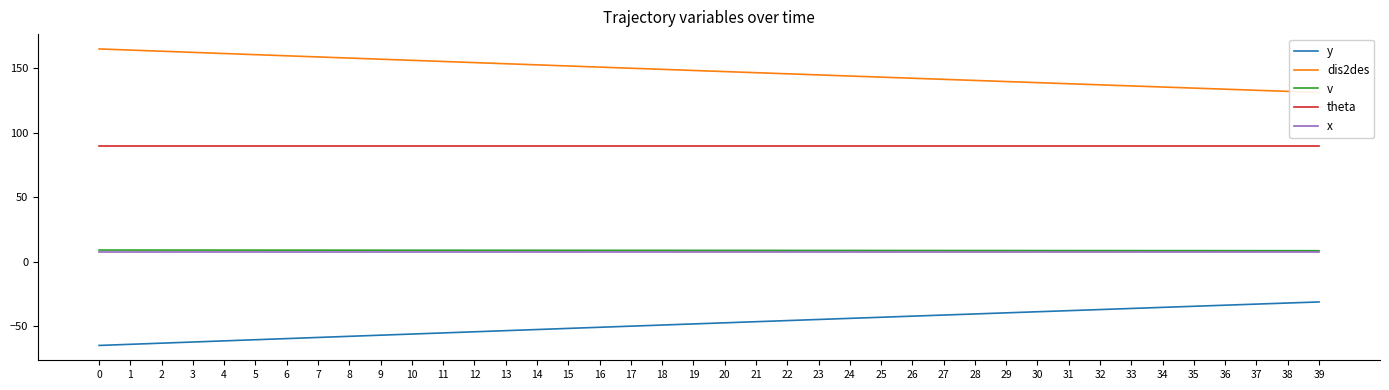

List the labels in order of x value, smallest first.

0, 1, 2, 3, 4, 5, 6, 7, 8, 9, 10, 11, 12, 13, 14, 15, 16, 17, 18, 19, 20, 21, 22, 23, 24, 25, 26, 27, 28, 29, 30, 31, 32, 33, 34, 35, 36, 37, 38, 39